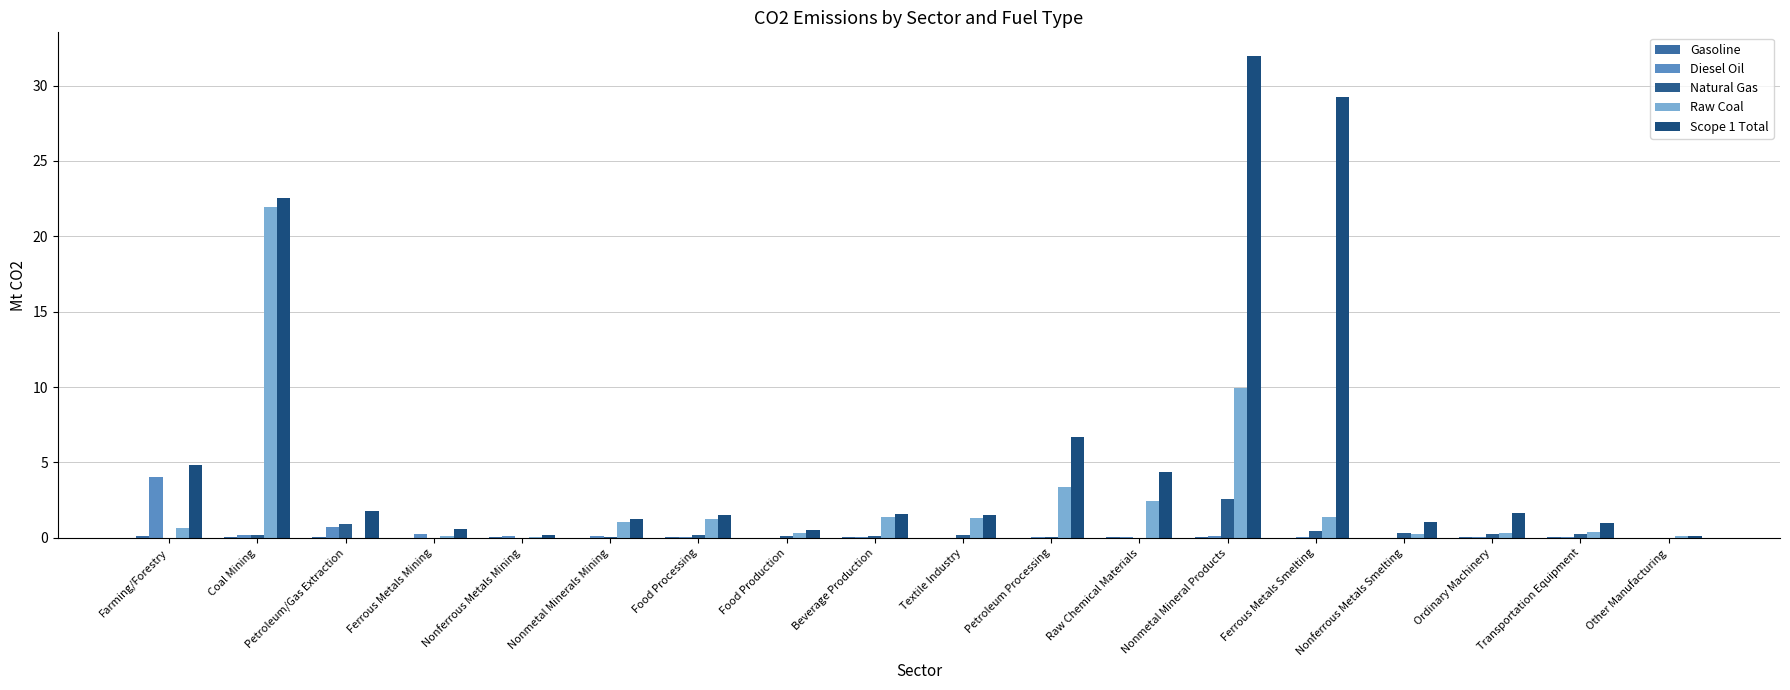

Which series has the largest total across all categories?

Scope 1 Total